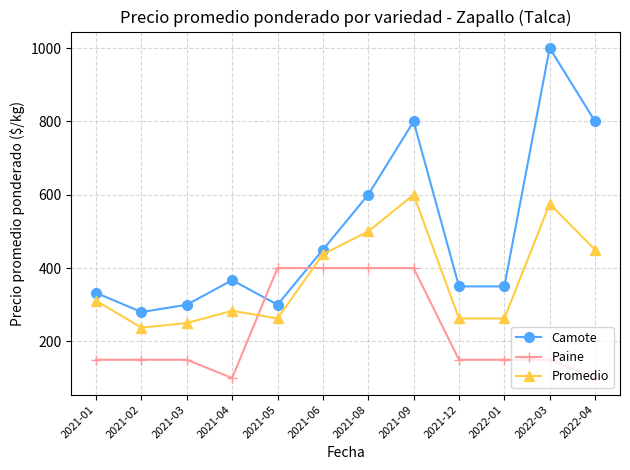

Which series has the largest total across all categories?

Camote